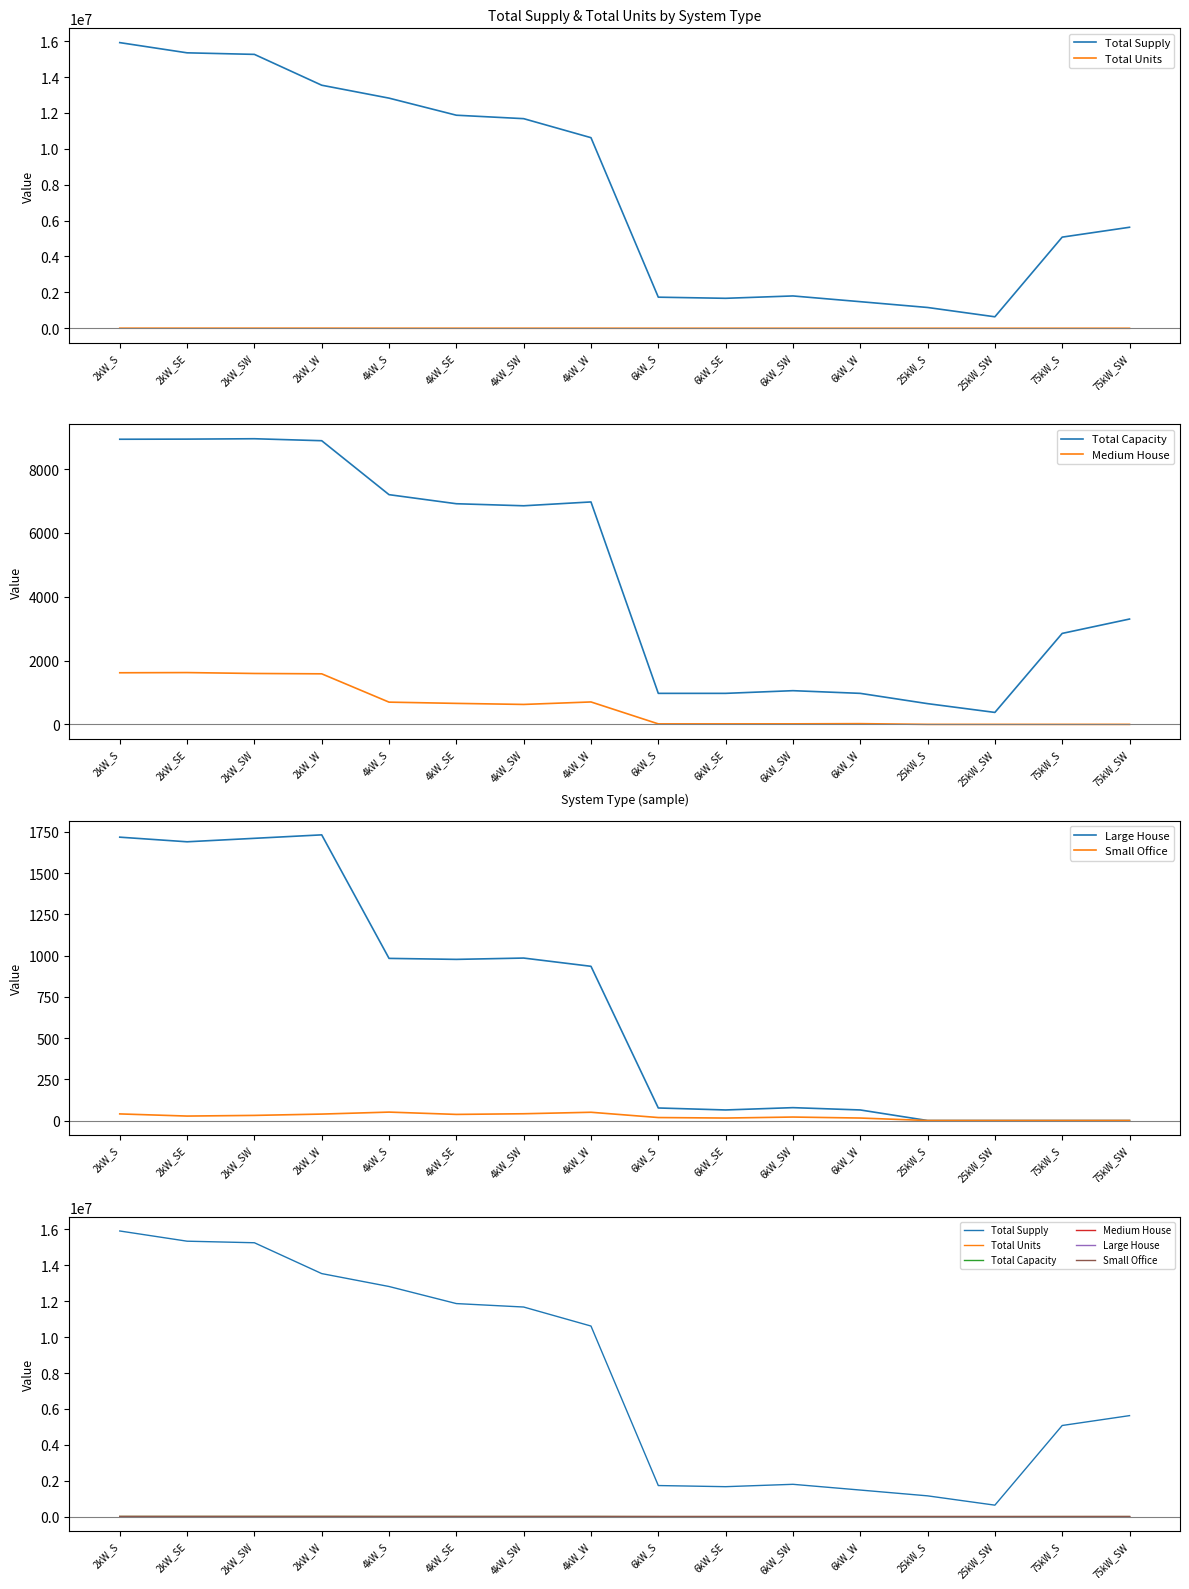

True or false: Small Office and Total Capacity intersect in this chart.

False